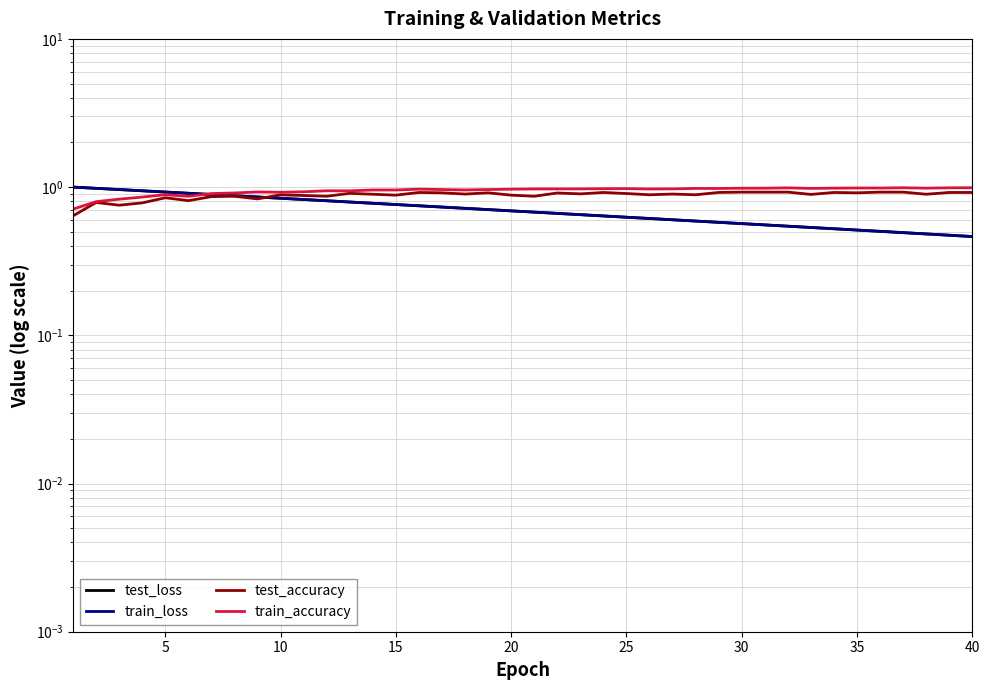

What is the minimum value shown in the chart?

0.5